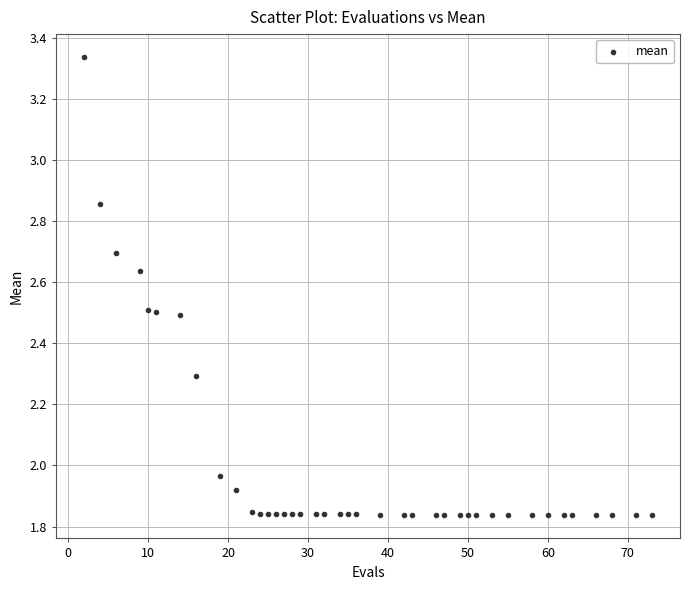

What is the range of X values (max minus min)?

71.0